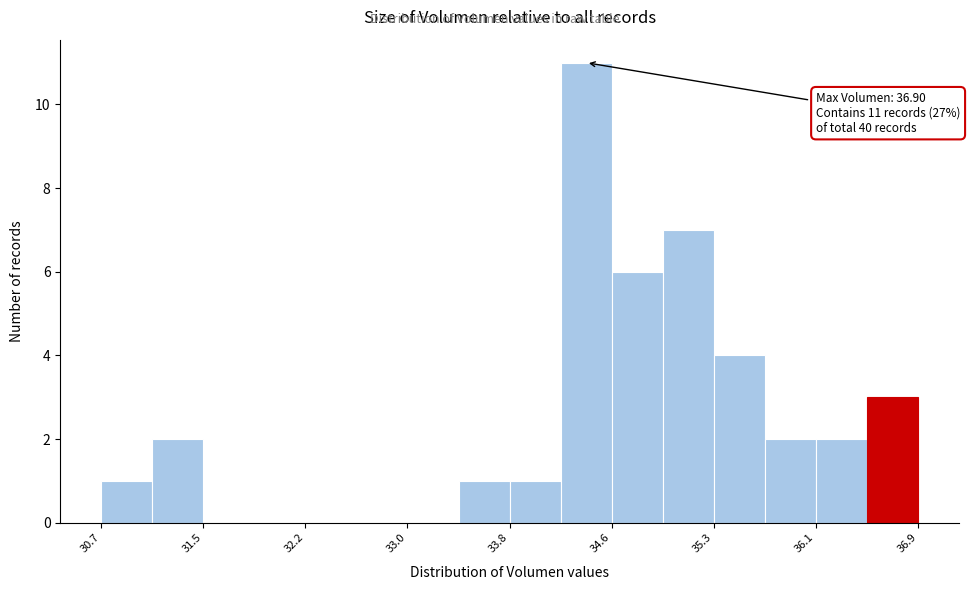

Read against the x-axis, roughly where is the centre of the tallest bar?

34.4